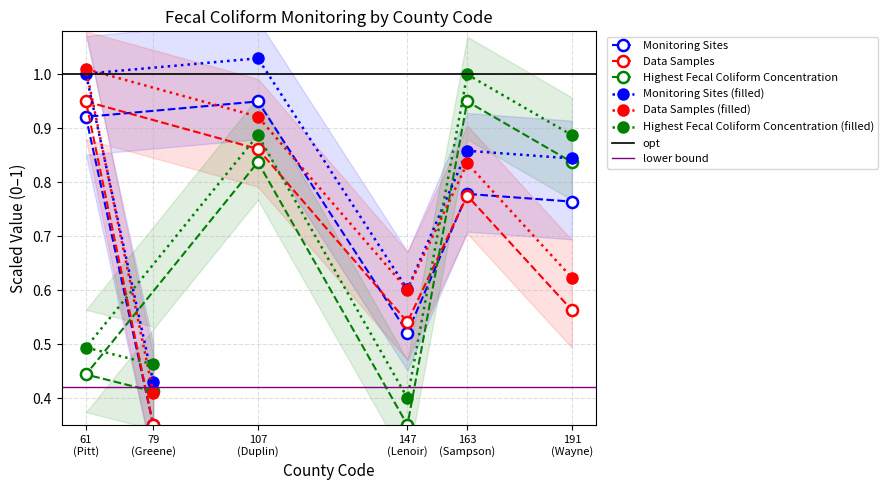

True or false: Data Samples and Monitoring Sites cross at least once.

True